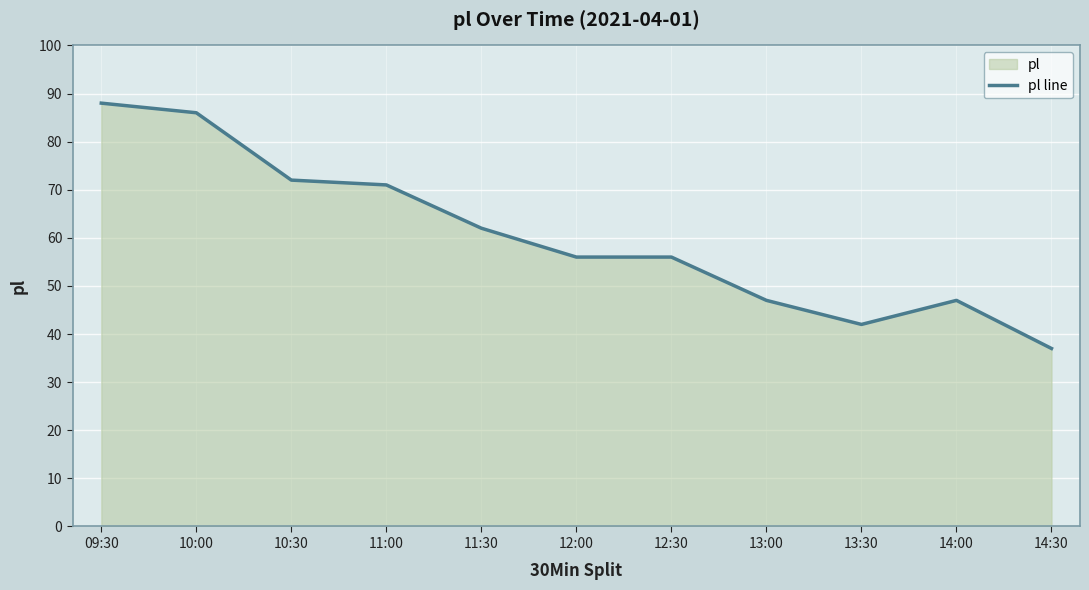

Reading right to left, what are all the values shown in this chart?

37	47	42	47	56	56	62	71	72	86	88